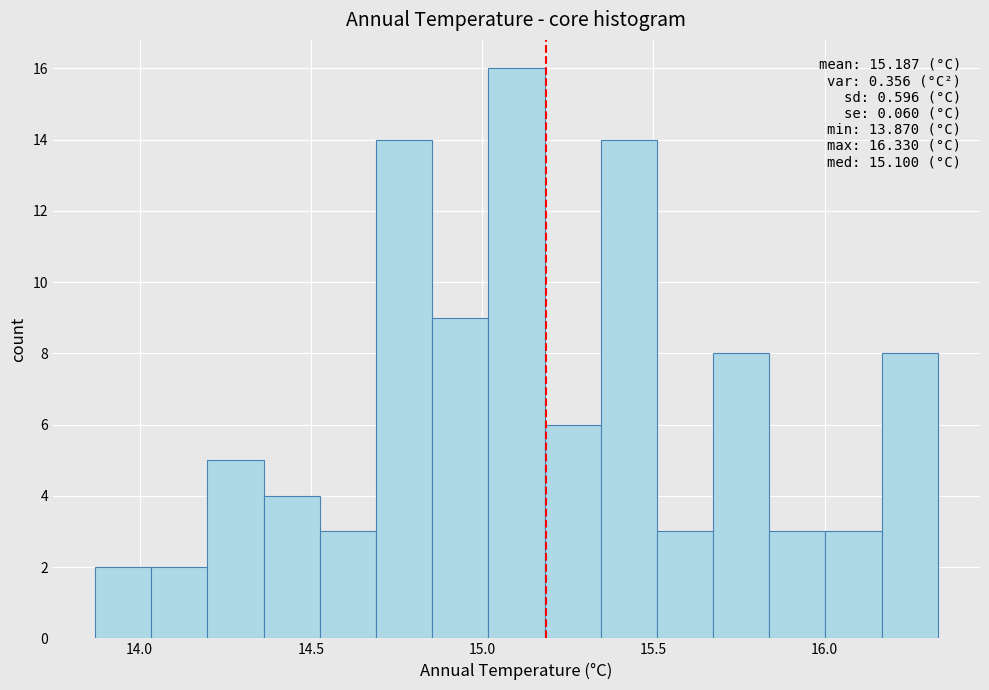

Around what value on the x-axis is the tallest bar? Give the approximate position of its centre, as read against the axis.

15.10